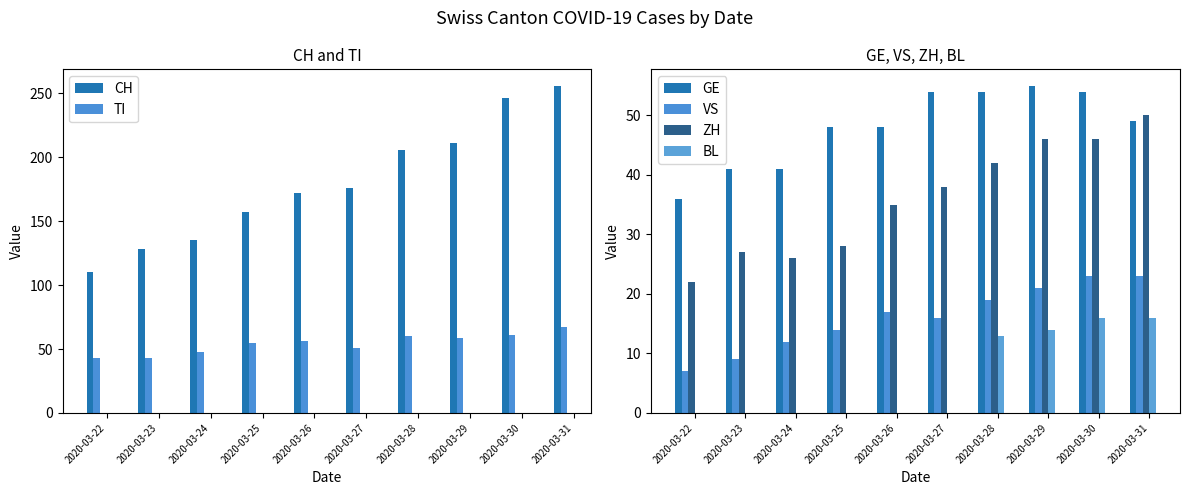

Which has a higher value, 2020-03-26 or 2020-03-31?

2020-03-31